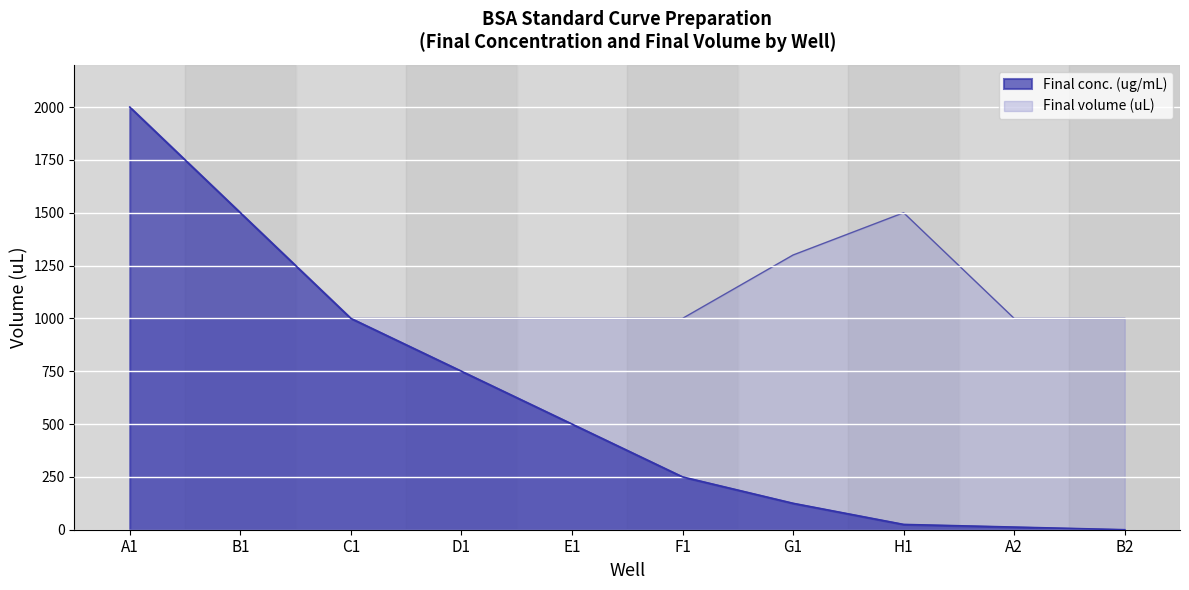

What is the maximum value for Final conc. (ug/mL)?

2000.0